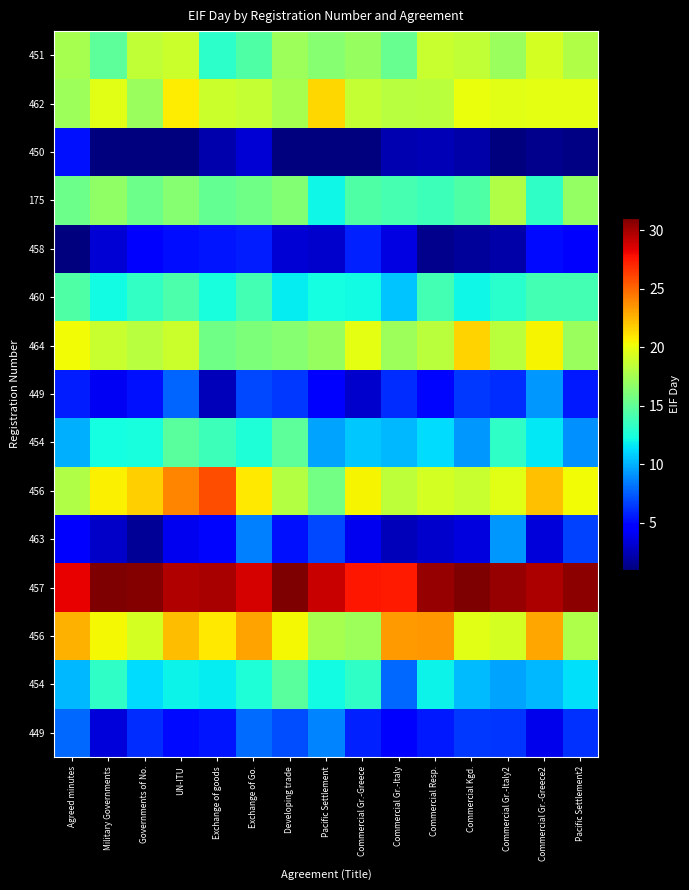

Between Military Governments and Agreed minutes, which is larger?

Agreed minutes